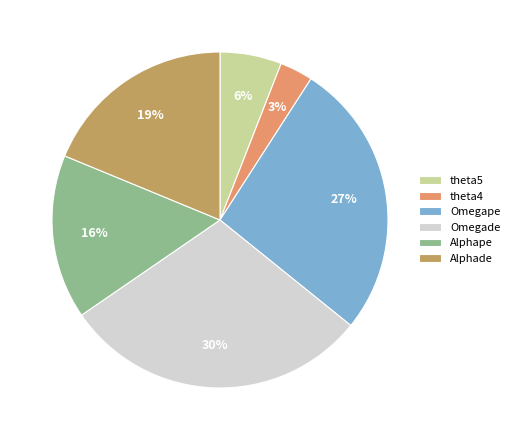

Rank the categories by value from highest to lowest.

Omegade, Omegape, Alphade, Alphape, theta5, theta4